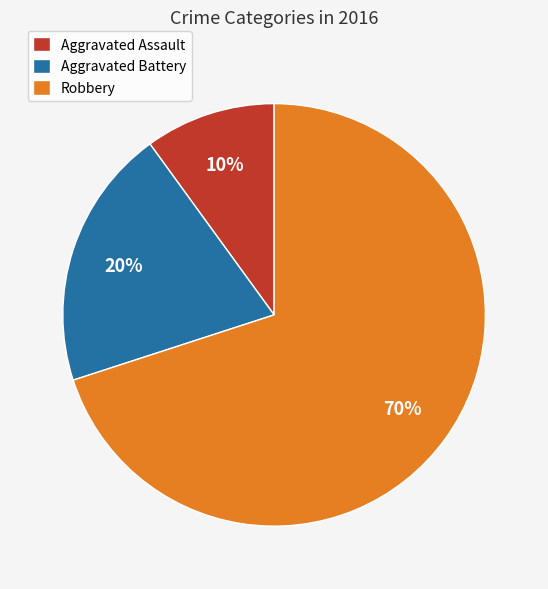

How many slices are in this pie chart?

3